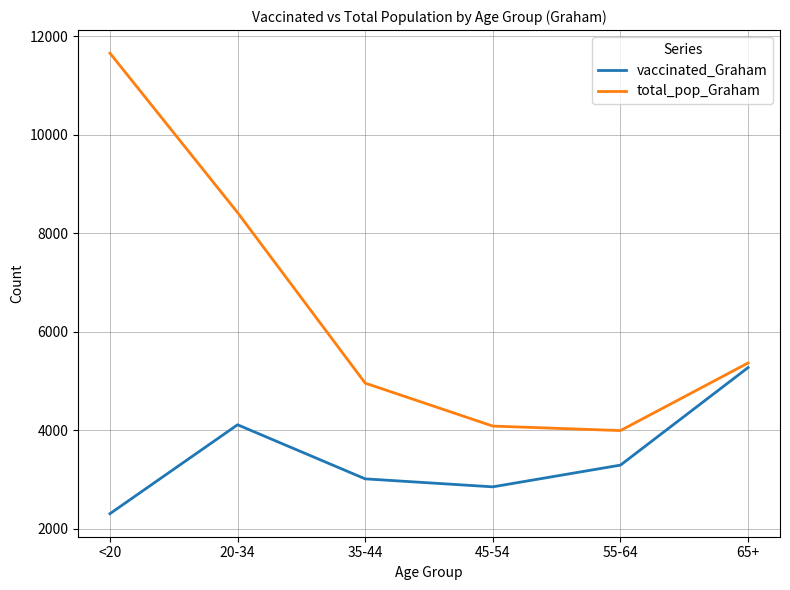

Does the chart have visible grid lines?

Yes